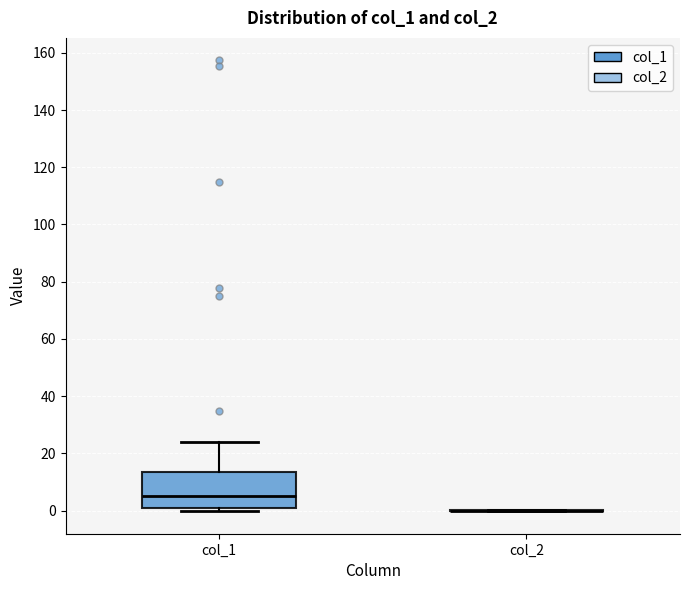

Reading left to right, read every box against the y-axis: the position of its median line, the range the box covers, and the ends of its whiskers. The values are not printed on the chart, so give them approximately, as read against the axis.

col_1: median 4, box 2 to 14, whiskers 0 to 24
col_2: box collapsed to a line at 0, whiskers 0 to 0